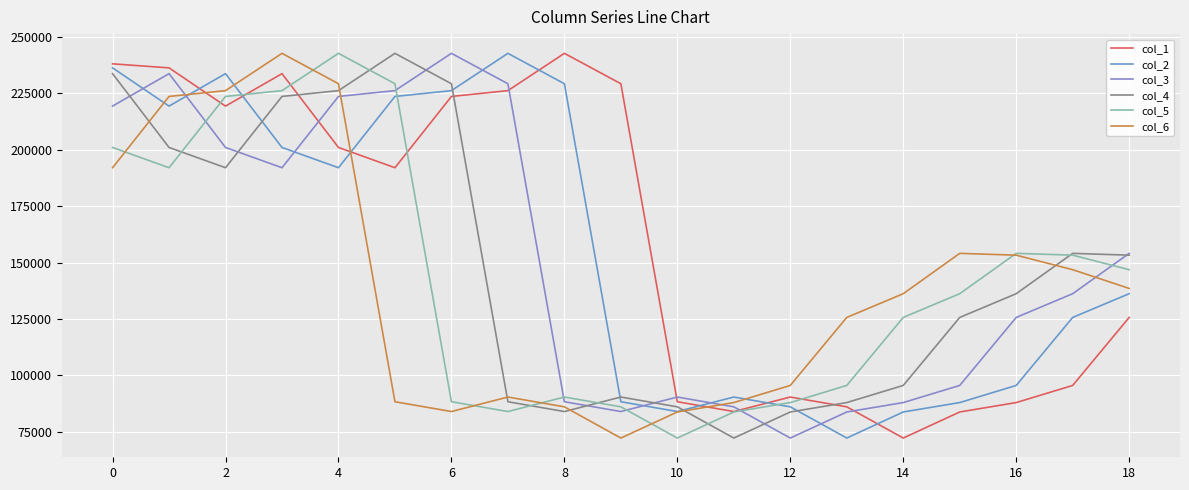

What is the difference between the second highest and minimum values in the col_4 series?

161648.7